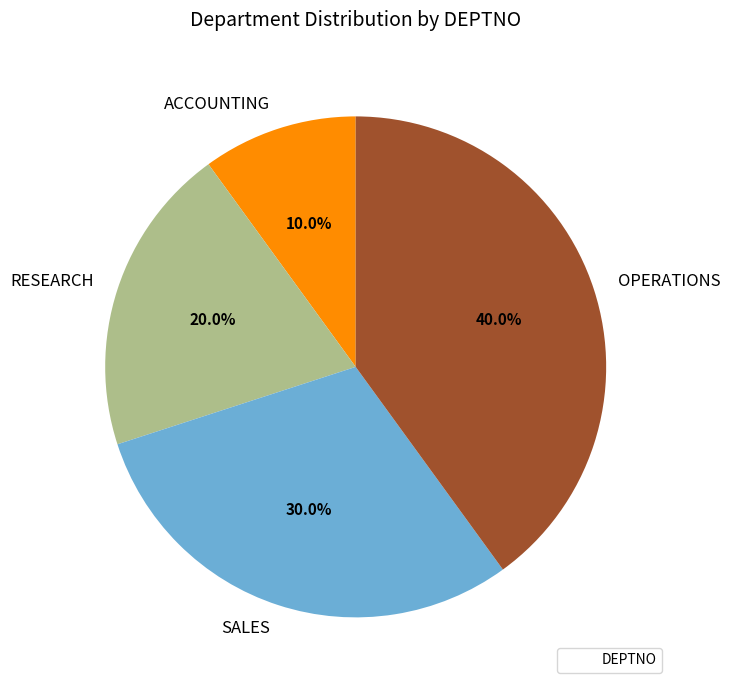

What percentage is the RESEARCH slice, to the nearest percent?

20%